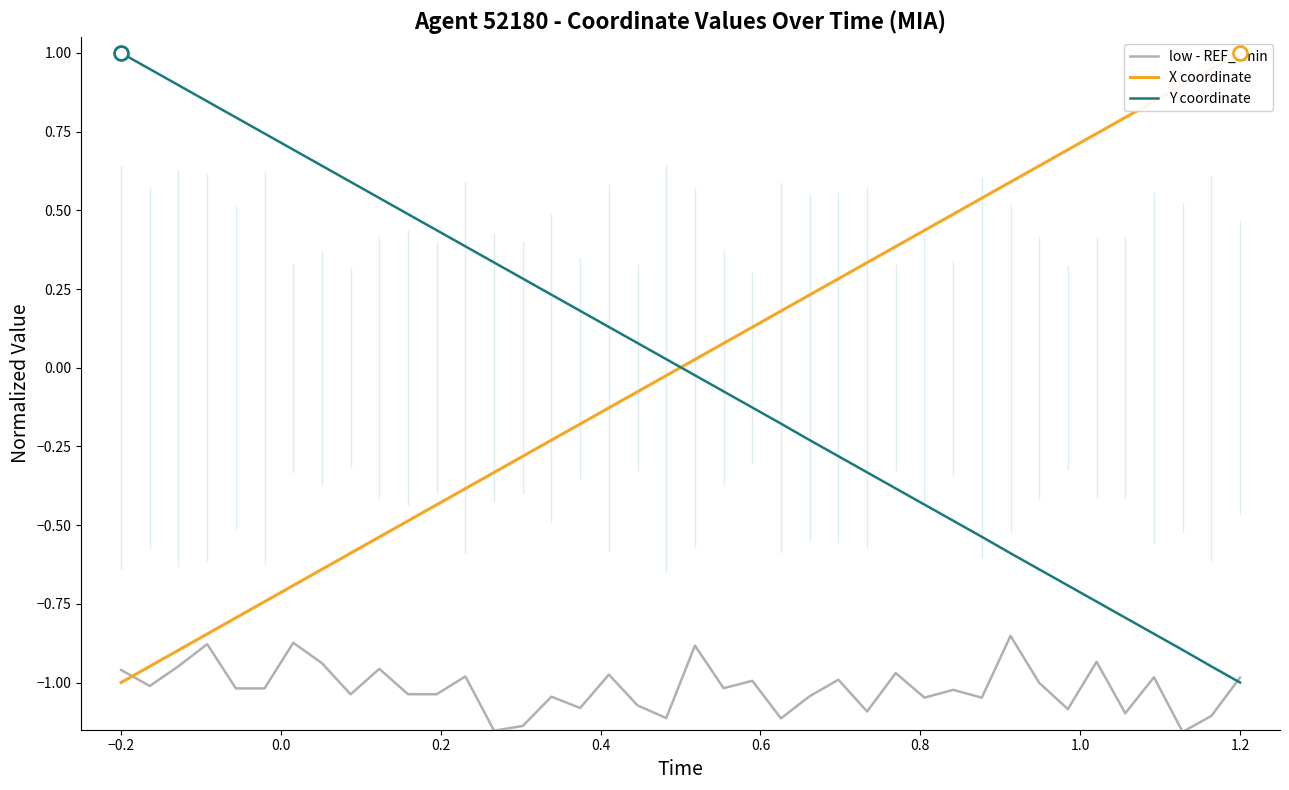

Which series has the widest spread of values?

X coordinate